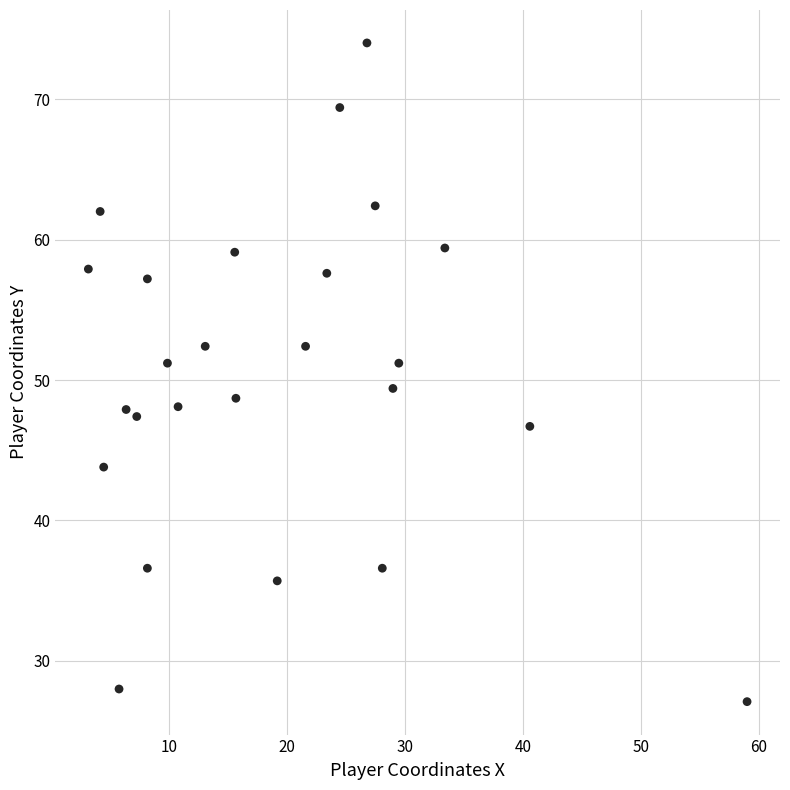

What is the range of Y values (max minus min)?

46.9